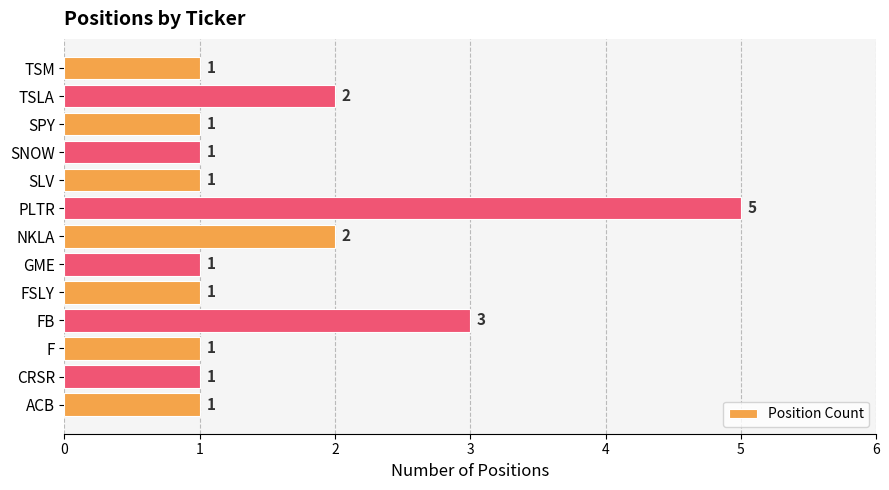

Reading bottom to top, what are all the values shown in this chart?

1	1	1	3	1	1	2	5	1	1	1	2	1